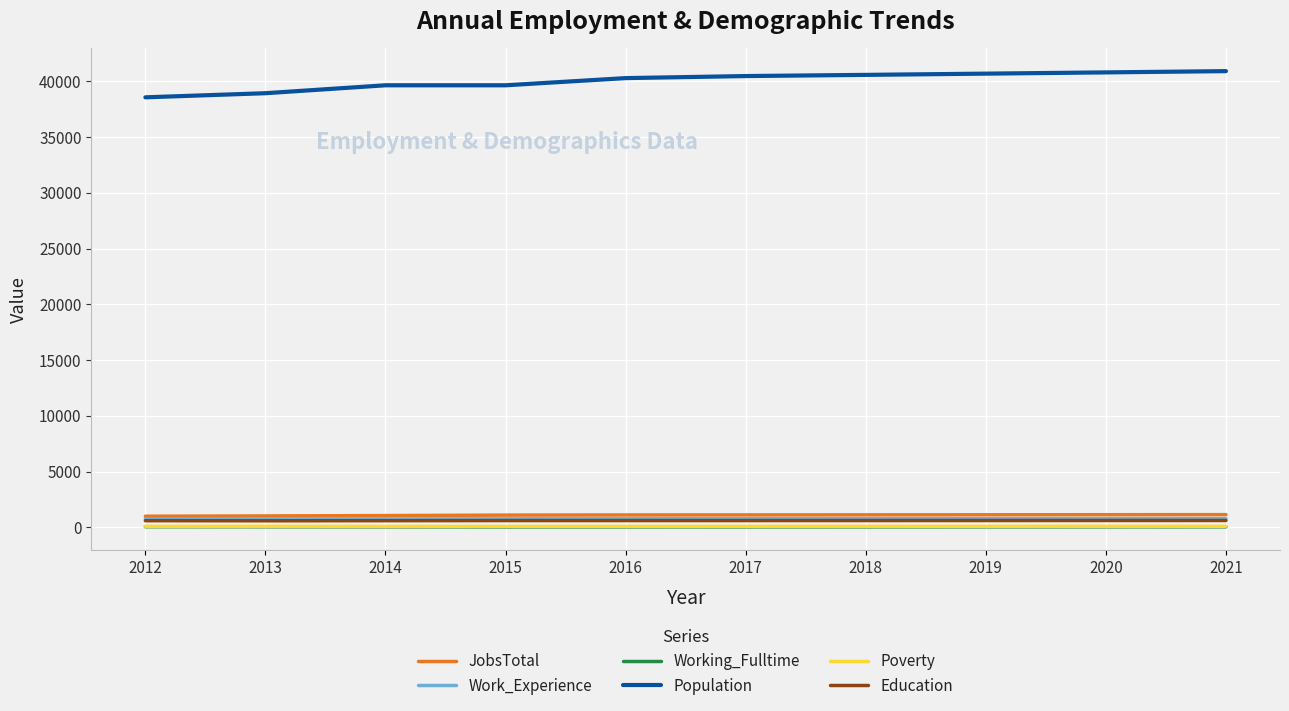

Which series has the widest spread of values?

Population